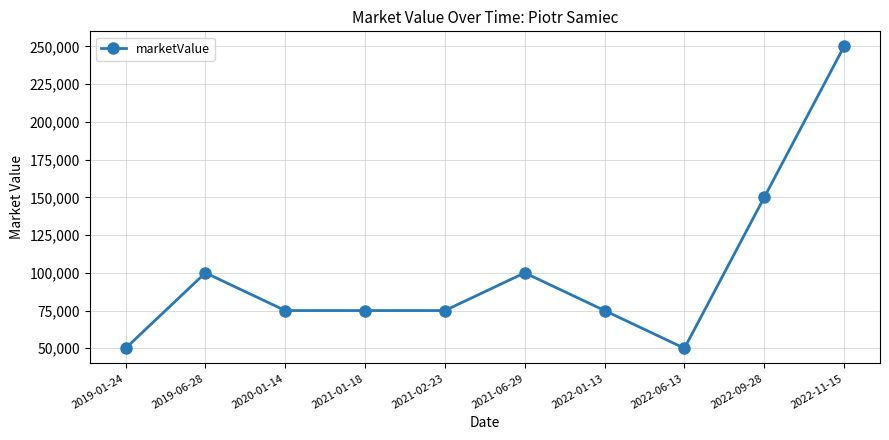

How many series are shown in this chart?

1